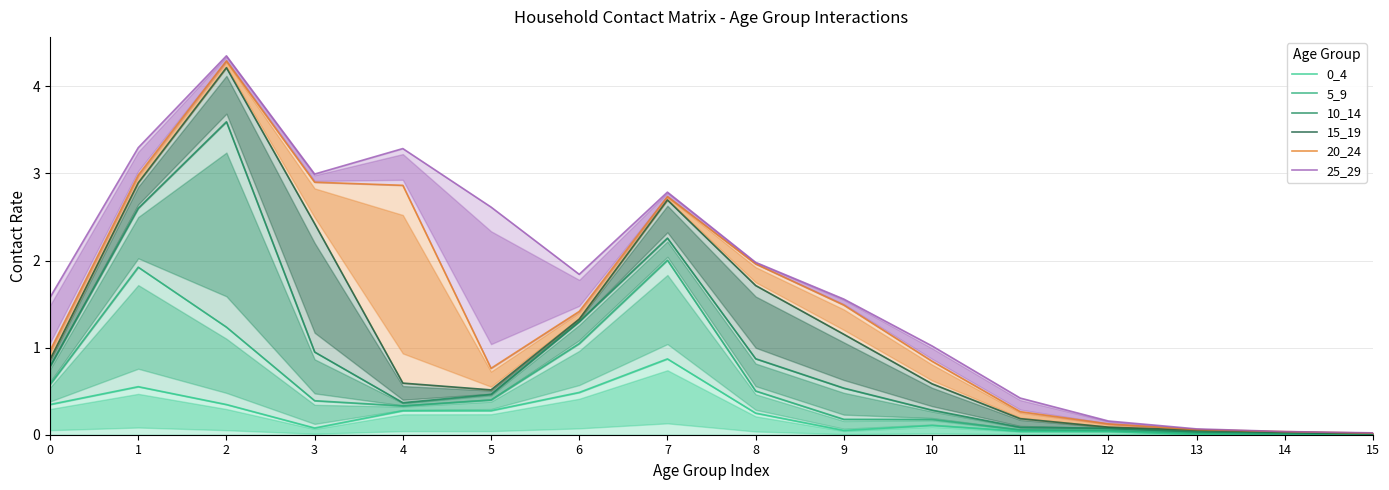

List the series in order of their overall mean, lowest first.

0_4, 5_9, 10_14, 15_19, 20_24, 25_29